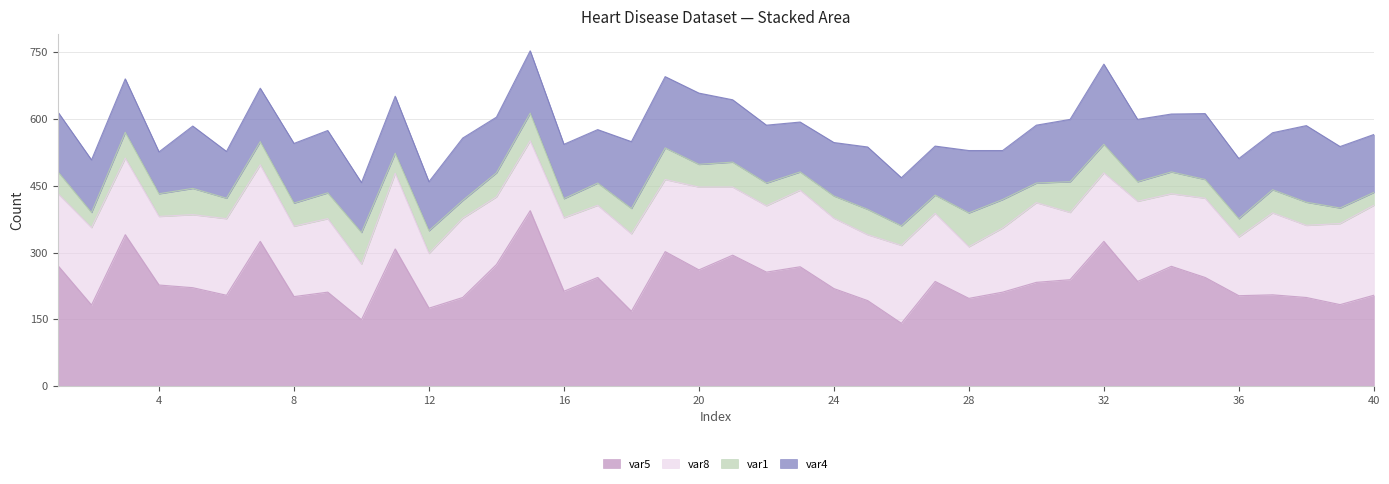

Rank the series by their average value, from highest to lowest.

var5, var8, var4, var1